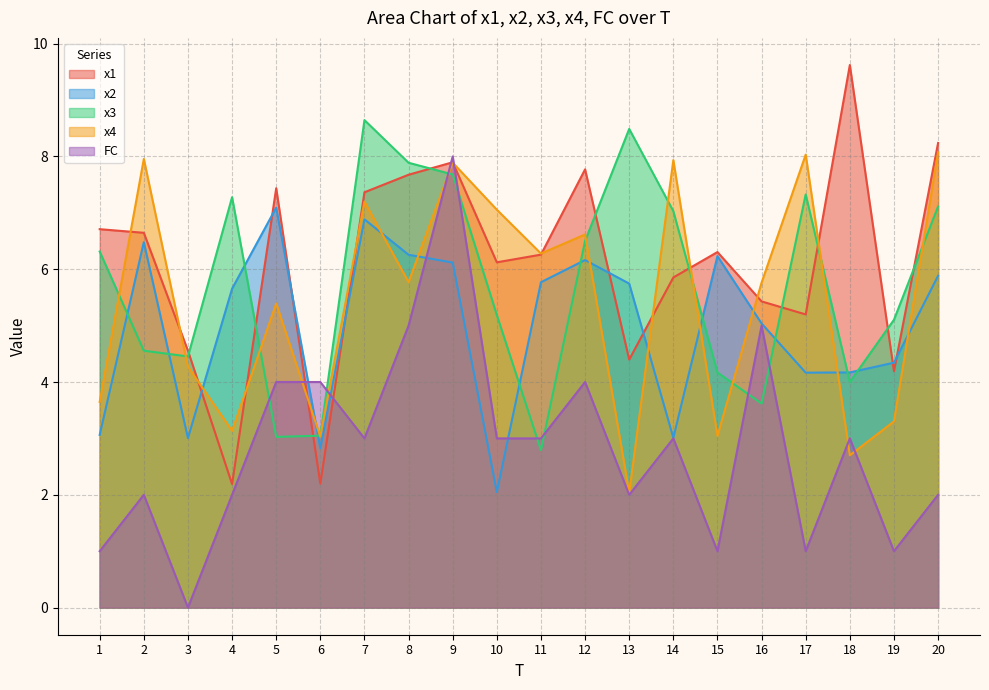

True or false: x4 and x1 intersect in this chart.

True